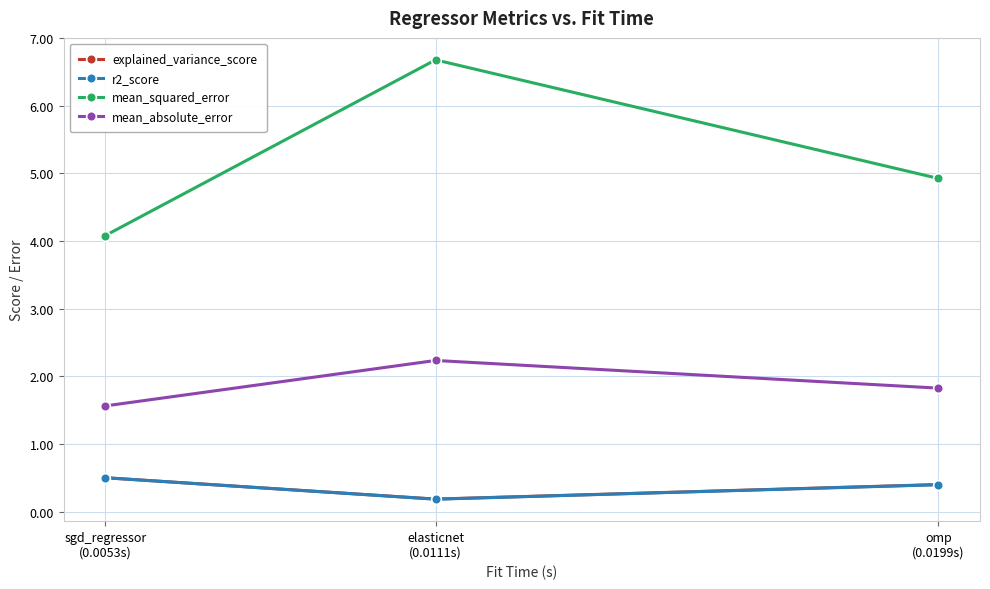

What is the spread (max minus min) of values at sgd_regressor
(0.0053s)?

3.6